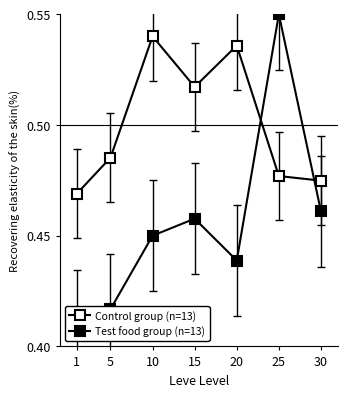

What is the value of the Control group (n=13) point at the 7th from the left?

0.5